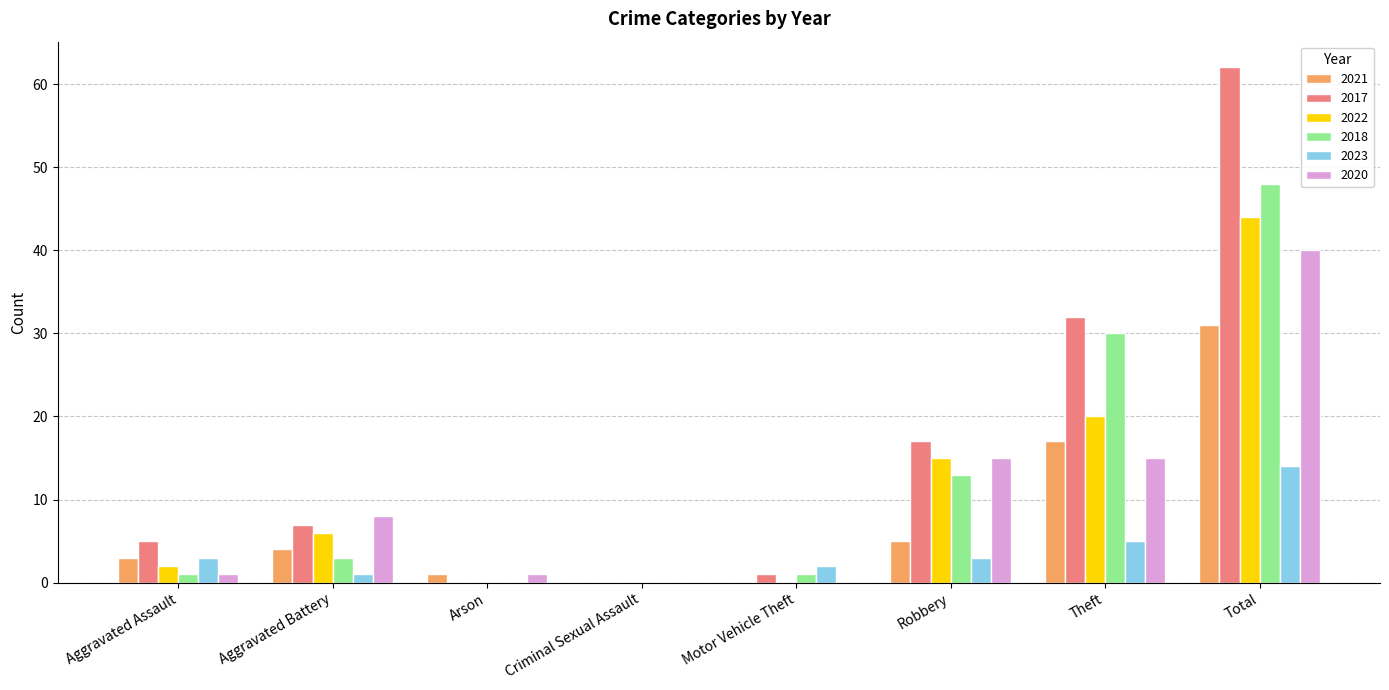

At which category does the chart reach its peak across all series?

Total